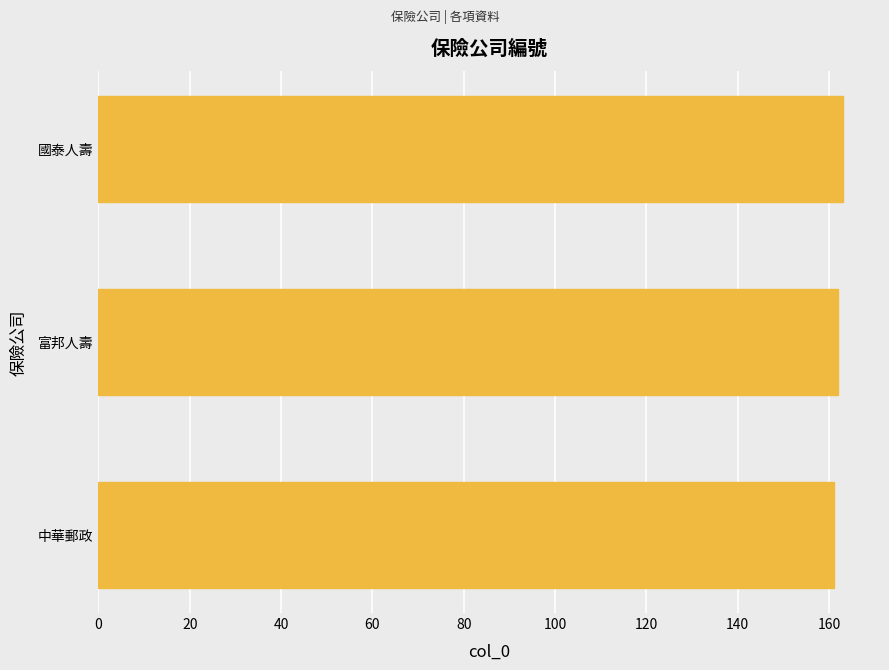

Approximately how many times larger is the value at 中華郵政 compared to 富邦人壽?

1.0